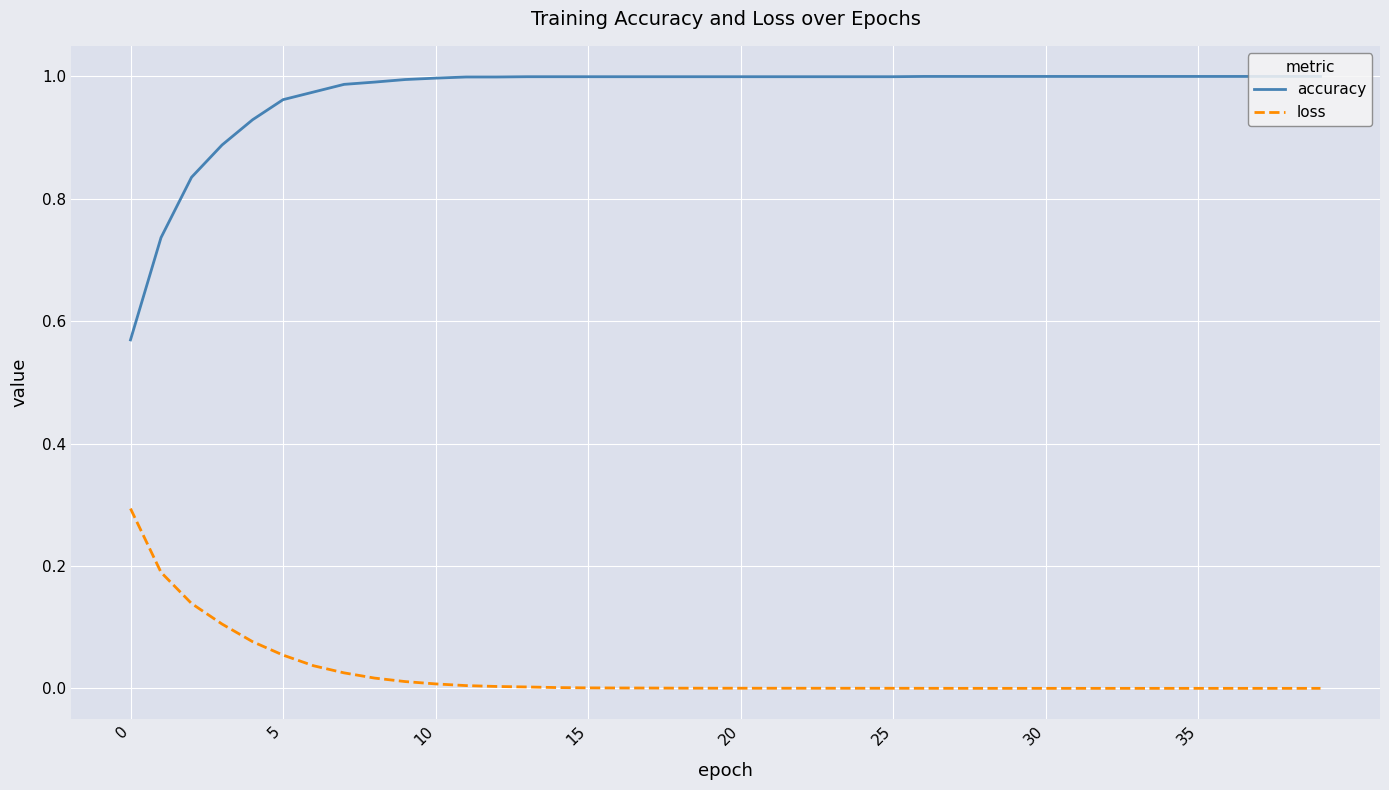

Does the chart have visible grid lines?

Yes